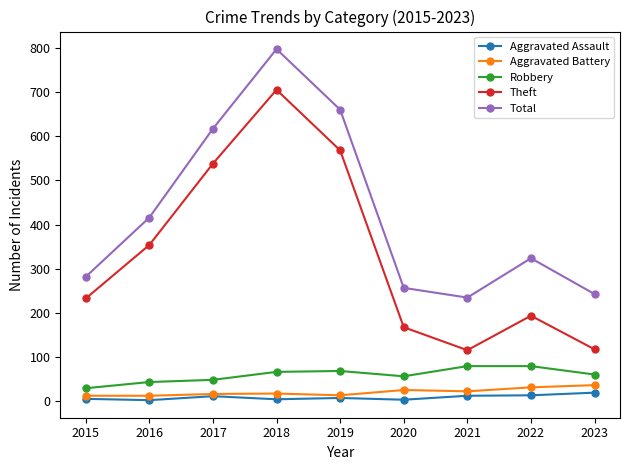

At which category is the sum across all series the highest?

2018